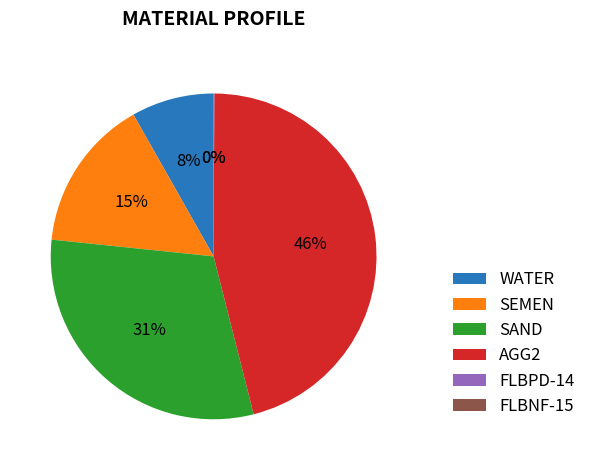

The SAND slice represents 31% of the pie. True or false?

True